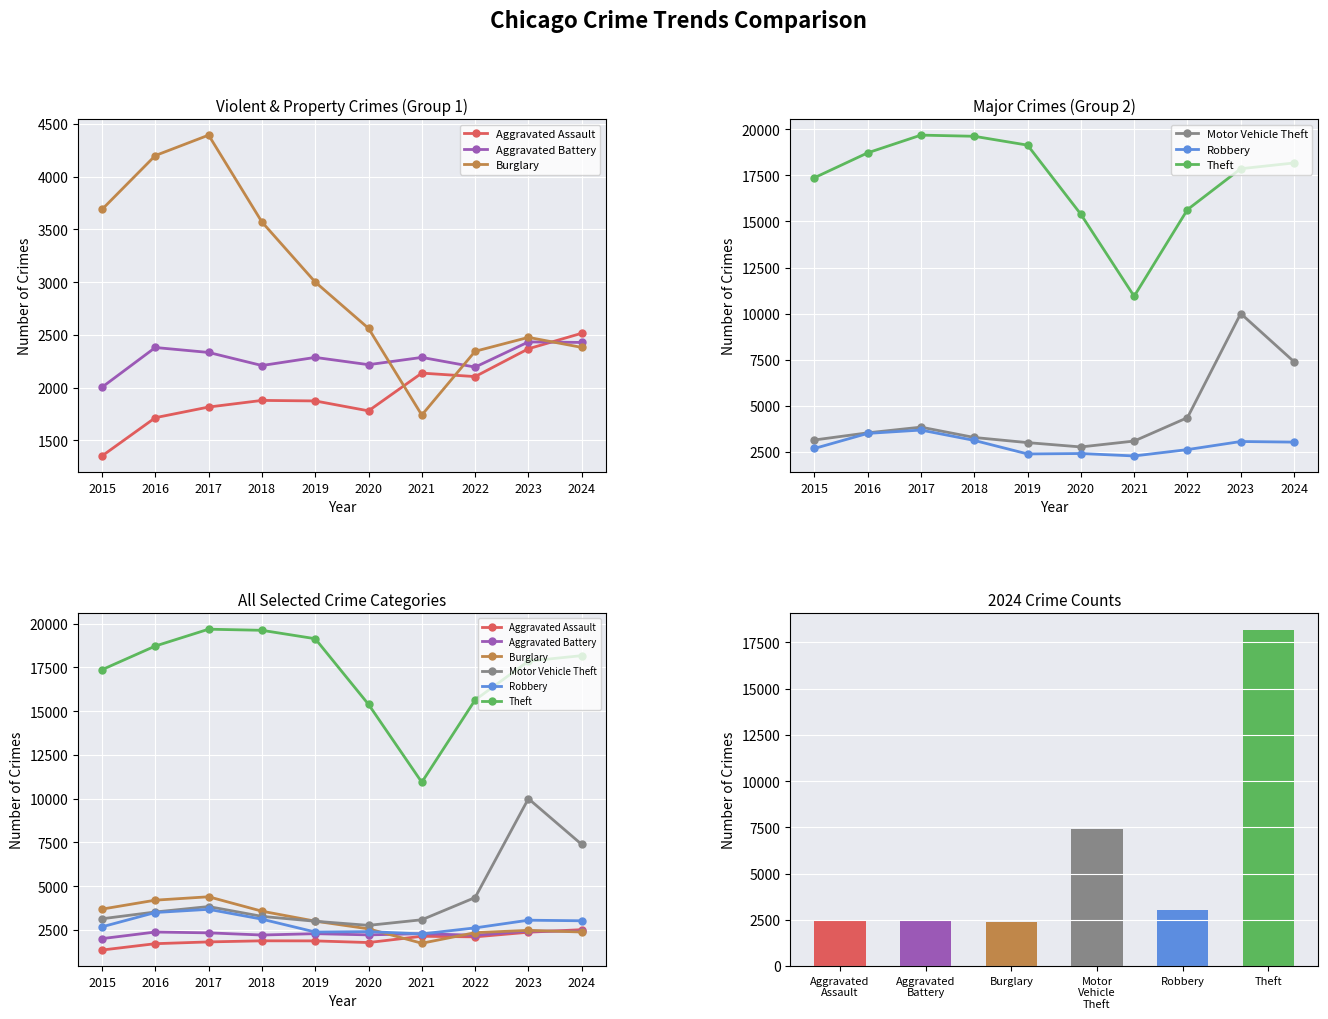

Is it true that Aggravated Assault equals 2264 at 2015?

False